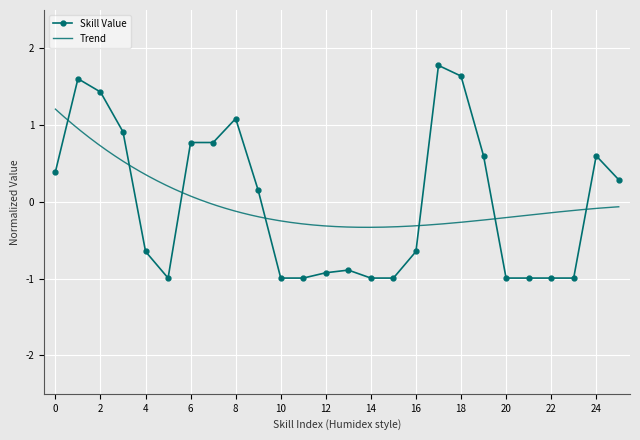

True or false: Skill Value has more than 1 points higher than both neighbors.

True